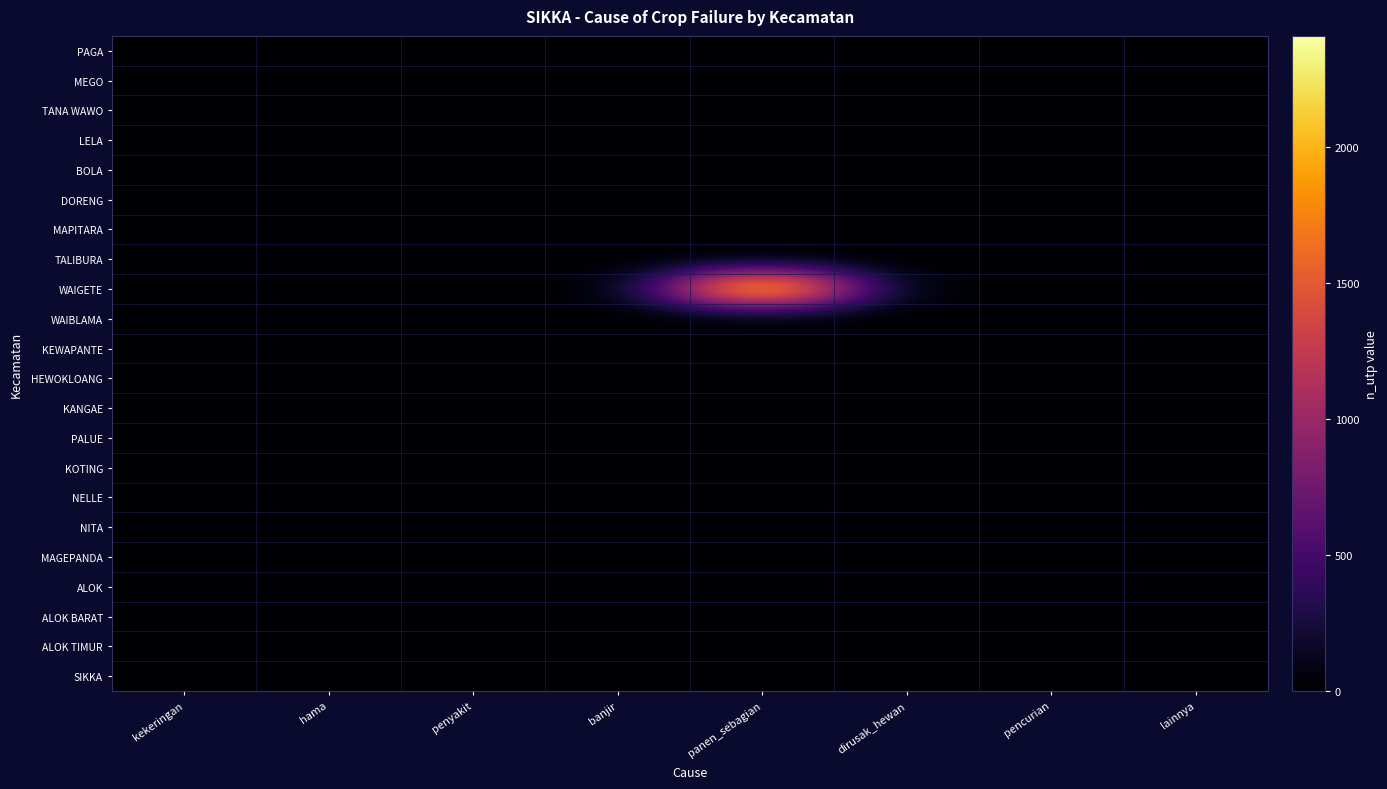

Reading left to right, transcribe all the data shown in this chart.

PAGA: kekeringan=0	hama=0	penyakit=0	banjir=0	panen_sebagian=0	dirusak_hewan=0	pencurian=0	lainnya=0
MEGO: kekeringan=0	hama=0	penyakit=0	banjir=0	panen_sebagian=0	dirusak_hewan=0	pencurian=0	lainnya=0
TANA WAWO: kekeringan=0	hama=0	penyakit=0	banjir=0	panen_sebagian=0	dirusak_hewan=0	pencurian=0	lainnya=0
LELA: kekeringan=0	hama=0	penyakit=0	banjir=0	panen_sebagian=0	dirusak_hewan=0	pencurian=0	lainnya=0
BOLA: kekeringan=0	hama=0	penyakit=0	banjir=0	panen_sebagian=0	dirusak_hewan=0	pencurian=0	lainnya=0
DORENG: kekeringan=0	hama=0	penyakit=0	banjir=0	panen_sebagian=0	dirusak_hewan=0	pencurian=0	lainnya=0
MAPITARA: kekeringan=0	hama=0	penyakit=0	banjir=0	panen_sebagian=0	dirusak_hewan=0	pencurian=0	lainnya=0
TALIBURA: kekeringan=0	hama=0	penyakit=0	banjir=0	panen_sebagian=0	dirusak_hewan=0	pencurian=0	lainnya=0
WAIGETE: kekeringan=0	hama=0	penyakit=0	banjir=0	panen_sebagian=2410	dirusak_hewan=0	pencurian=0	lainnya=0
WAIBLAMA: kekeringan=0	hama=0	penyakit=0	banjir=0	panen_sebagian=0	dirusak_hewan=0	pencurian=0	lainnya=0
KEWAPANTE: kekeringan=0	hama=0	penyakit=0	banjir=0	panen_sebagian=0	dirusak_hewan=0	pencurian=0	lainnya=0
HEWOKLOANG: kekeringan=0	hama=0	penyakit=0	banjir=0	panen_sebagian=0	dirusak_hewan=0	pencurian=0	lainnya=0
KANGAE: kekeringan=0	hama=0	penyakit=0	banjir=0	panen_sebagian=0	dirusak_hewan=0	pencurian=0	lainnya=0
PALUE: kekeringan=0	hama=0	penyakit=0	banjir=0	panen_sebagian=0	dirusak_hewan=0	pencurian=0	lainnya=0
KOTING: kekeringan=0	hama=0	penyakit=0	banjir=0	panen_sebagian=0	dirusak_hewan=0	pencurian=0	lainnya=0
NELLE: kekeringan=0	hama=0	penyakit=0	banjir=0	panen_sebagian=0	dirusak_hewan=0	pencurian=0	lainnya=0
NITA: kekeringan=0	hama=0	penyakit=0	banjir=0	panen_sebagian=0	dirusak_hewan=0	pencurian=0	lainnya=0
MAGEPANDA: kekeringan=0	hama=0	penyakit=0	banjir=0	panen_sebagian=0	dirusak_hewan=0	pencurian=0	lainnya=0
ALOK: kekeringan=0	hama=0	penyakit=0	banjir=0	panen_sebagian=0	dirusak_hewan=0	pencurian=0	lainnya=0
ALOK BARAT: kekeringan=0	hama=0	penyakit=0	banjir=0	panen_sebagian=0	dirusak_hewan=0	pencurian=0	lainnya=0
ALOK TIMUR: kekeringan=0	hama=0	penyakit=0	banjir=0	panen_sebagian=0	dirusak_hewan=0	pencurian=0	lainnya=0
SIKKA: kekeringan=0	hama=0	penyakit=0	banjir=0	panen_sebagian=0	dirusak_hewan=0	pencurian=0	lainnya=0